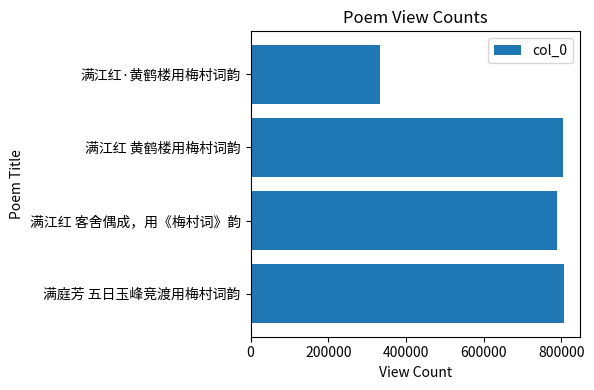

How many data points are less than 805145?

2